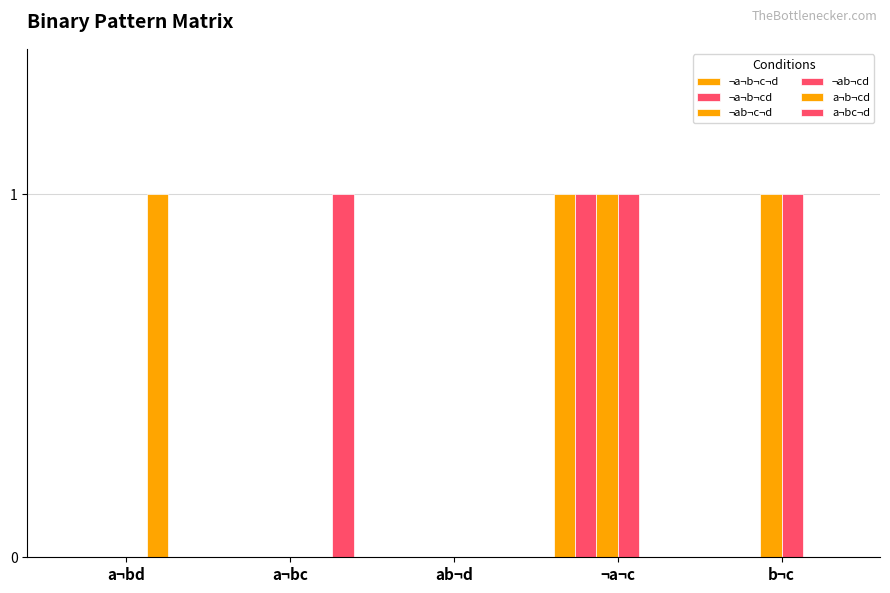

What is the label of the 5th bar from the right?

a¬bd